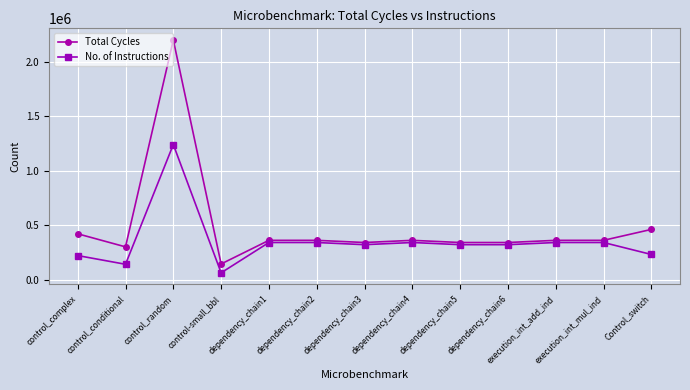

What is the difference between the maximum and minimum values in the Total Cycles series?

2057195